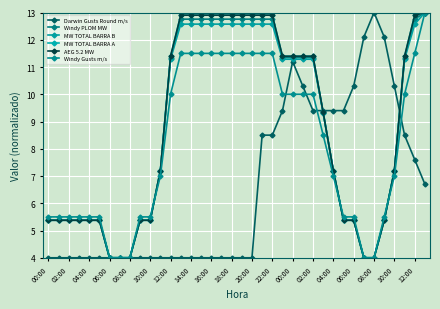

Does the chart have visible grid lines?

Yes